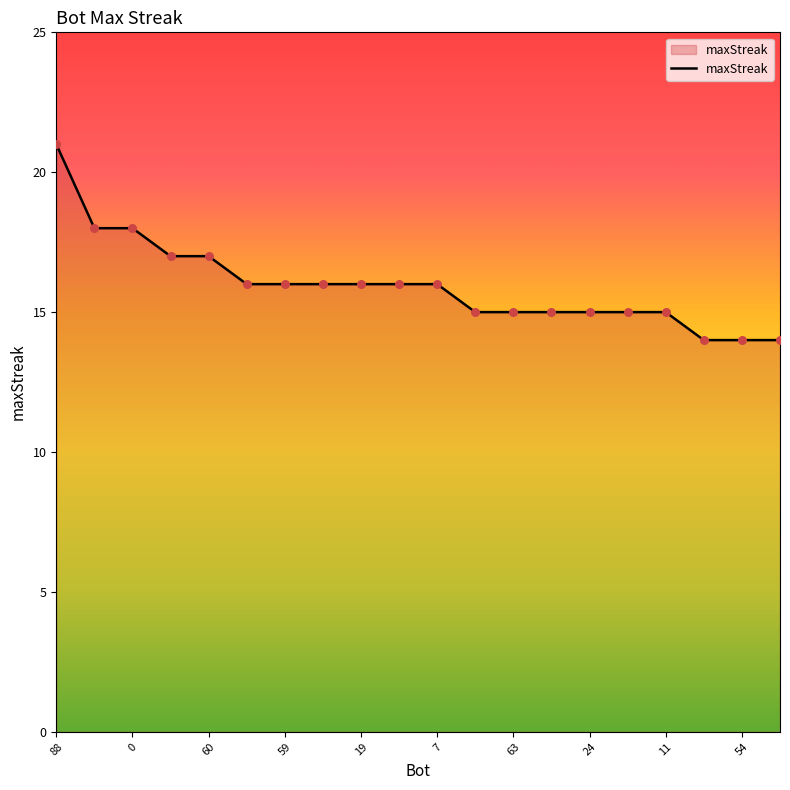

What is the minimum value shown in the chart?

14